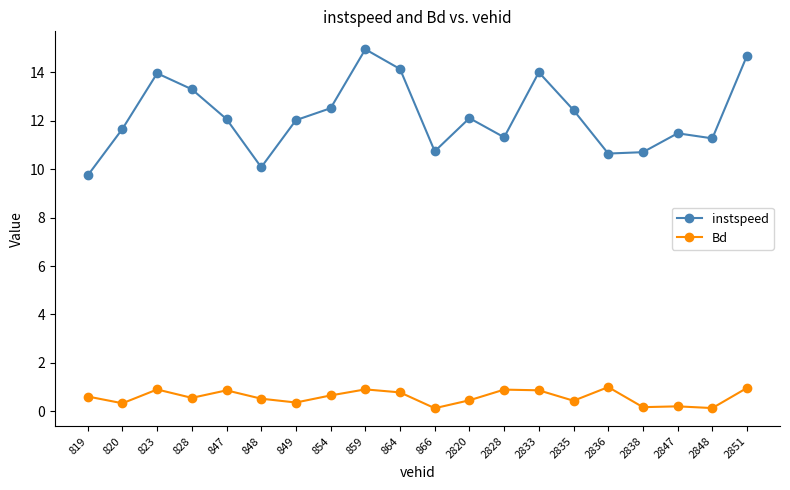

Which series changed the most between 823 and 2851?

instspeed